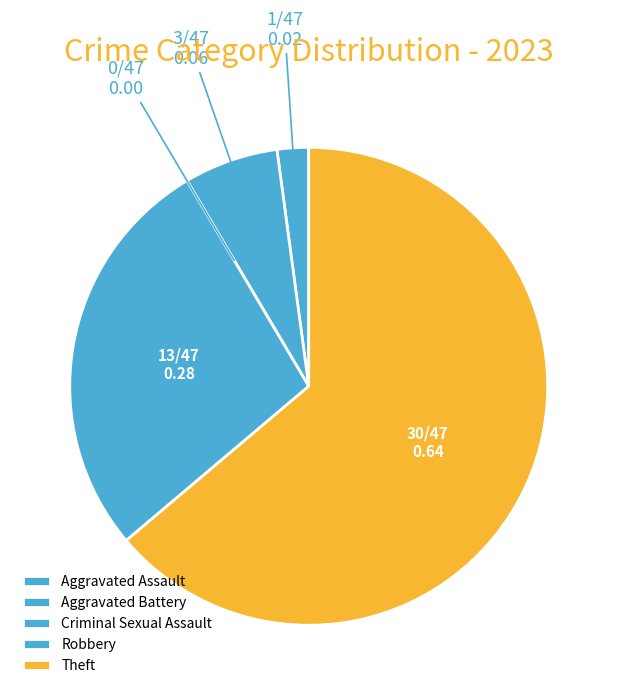

What portion of the pie excludes Aggravated Assault?

97.9%